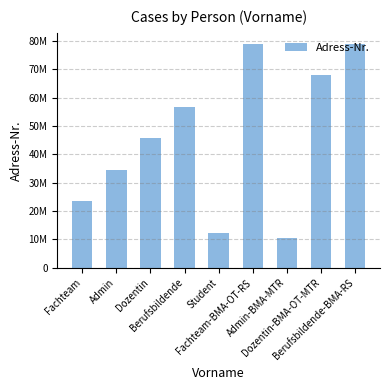

Does the chart contain any negative values?

No